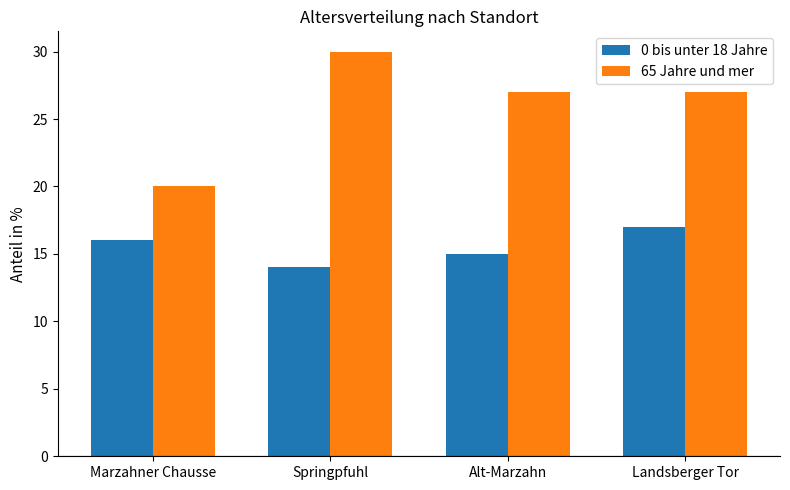

Reading left to right, what are all the values shown in this chart?

0 bis unter 18 Jahre: 16	14	15	17
65 Jahre und mer: 20	30	27	27